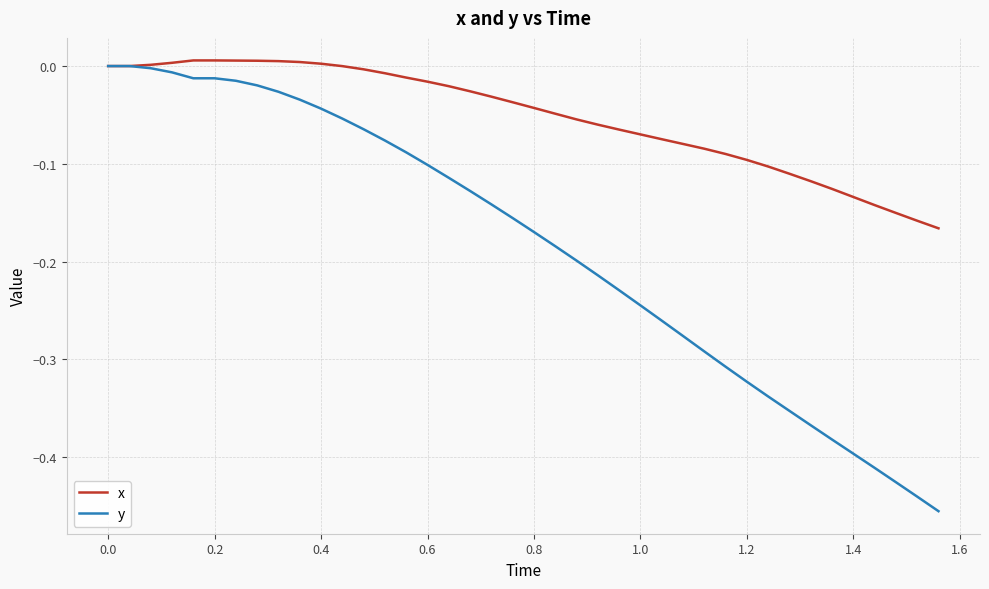

List the series in order of their overall mean, lowest first.

y, x